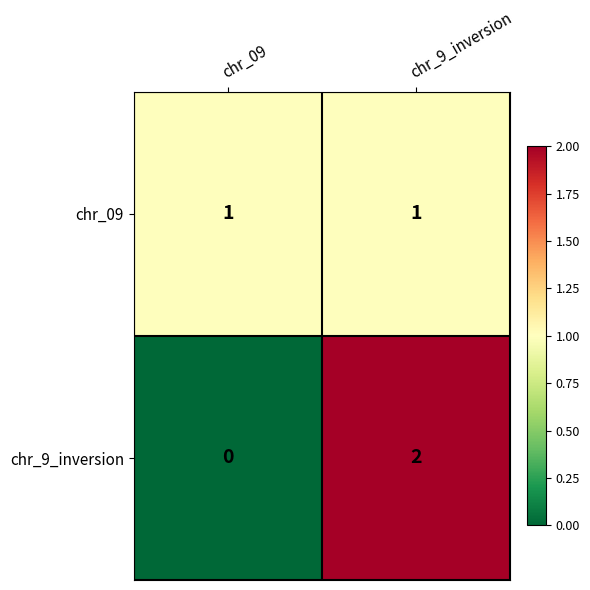

Between chr_09 and chr_9_inversion, which series saw the biggest shift?

chr_9_inversion